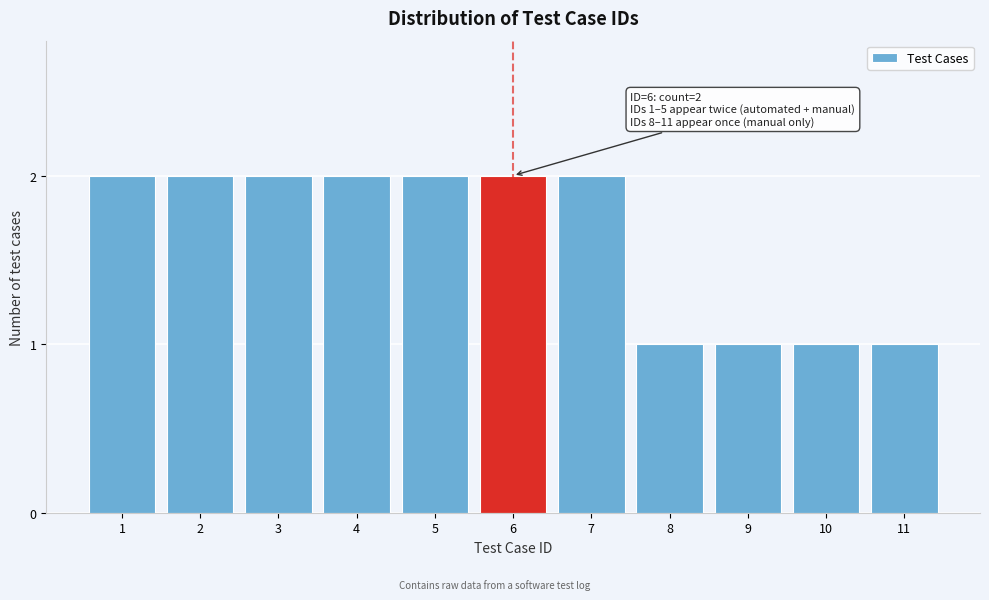

Reading left to right, what are all the values shown in this chart?

2	2	2	2	2	2	2	1	1	1	1